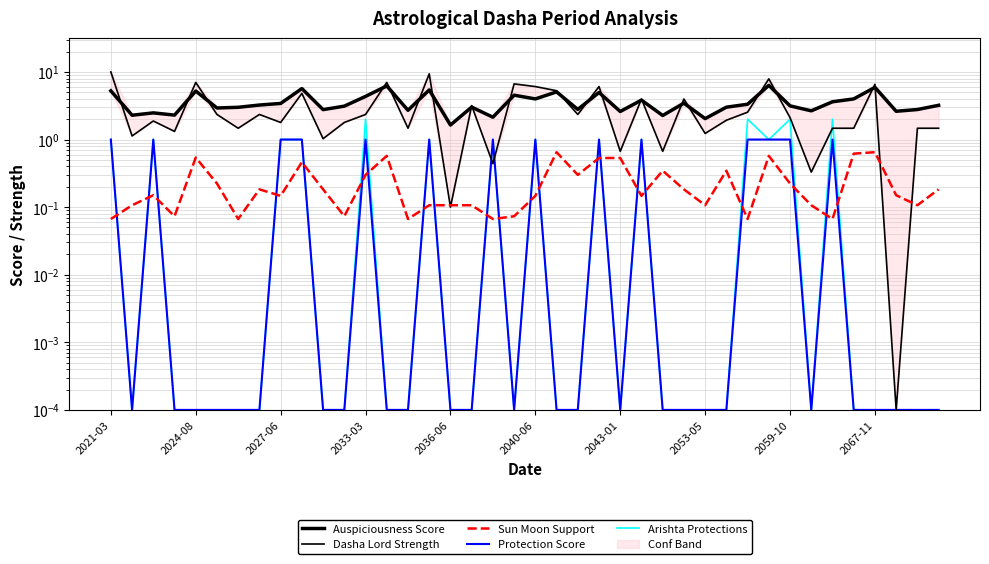

What is the average value of the Arishta Protections series?

0.5